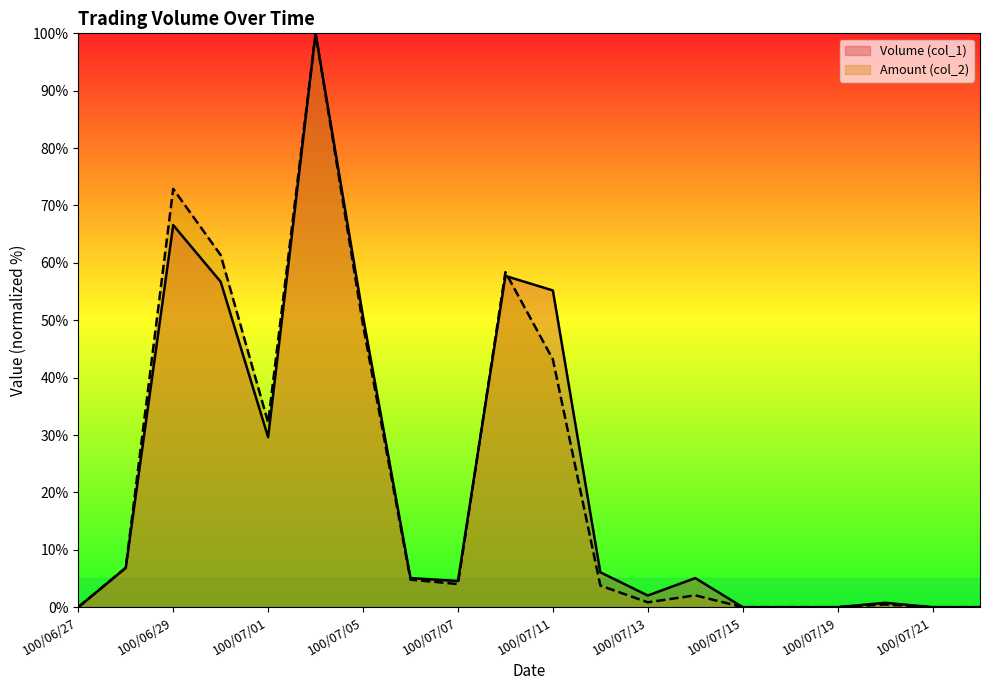

What is the maximum value shown in the chart?

100.0